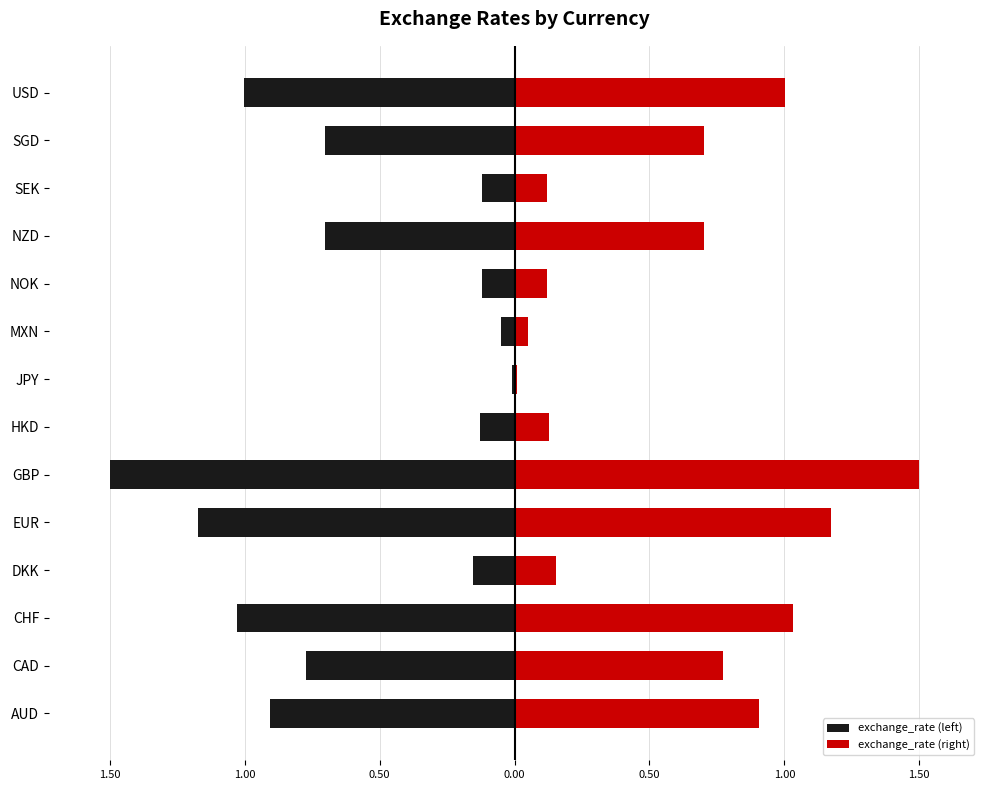

How many bars are there in each group?

2